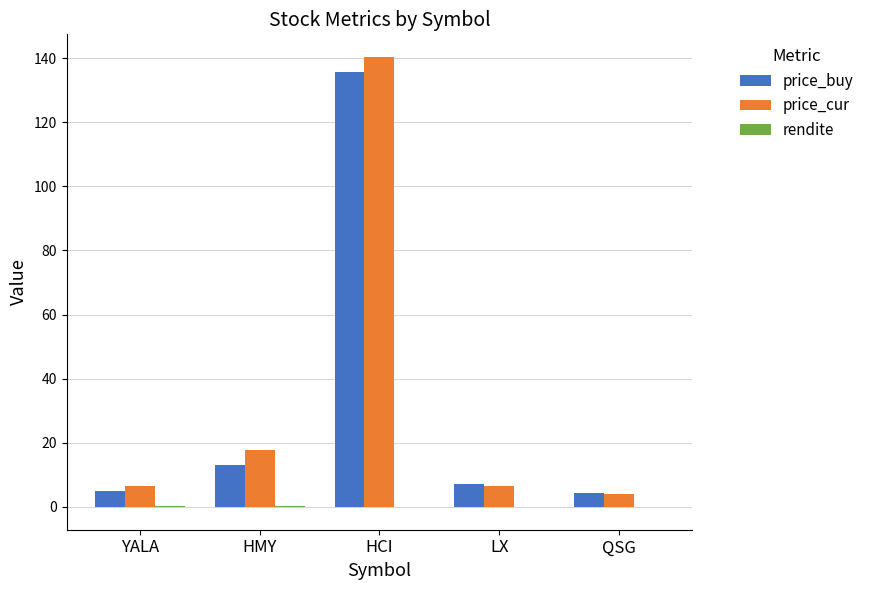

What is the average value of the price_buy series?

33.0